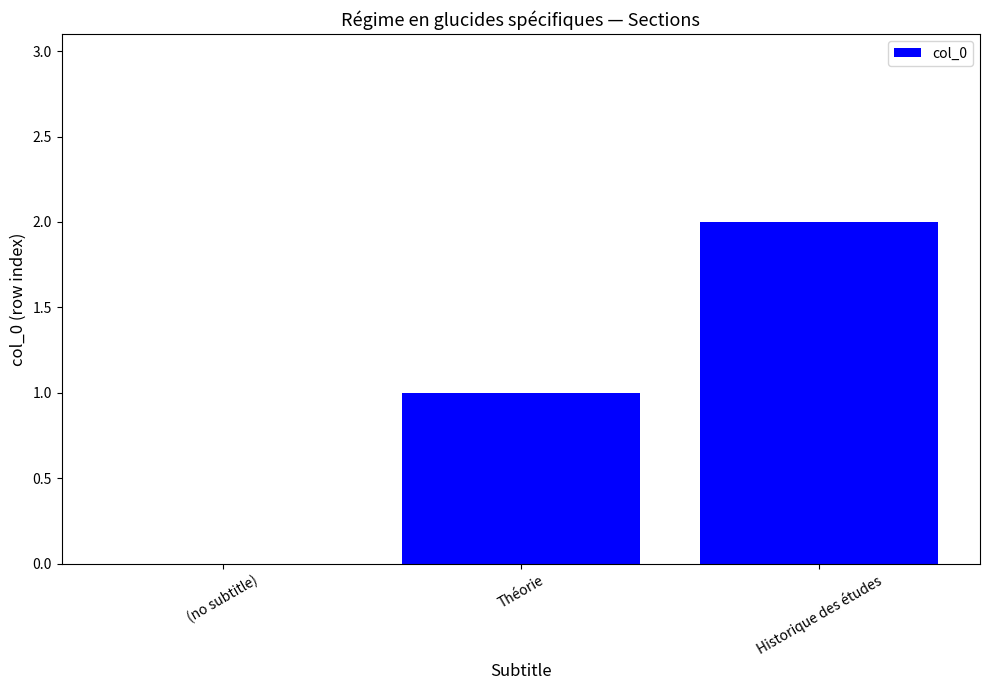

Reading left to right, what are all the values shown in this chart?

(no subtitle)=0	Théorie=1	Historique des études=2